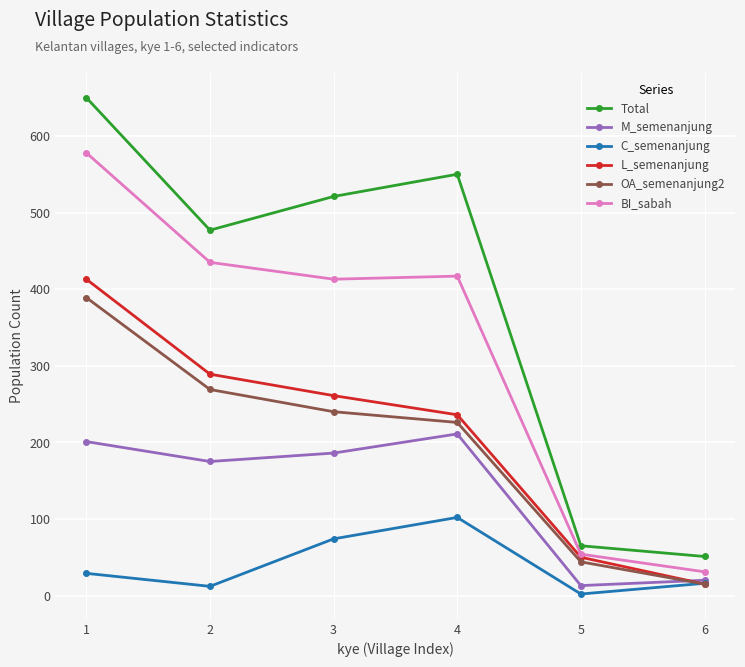

Between 2 and 5, which series saw the biggest shift?

Total